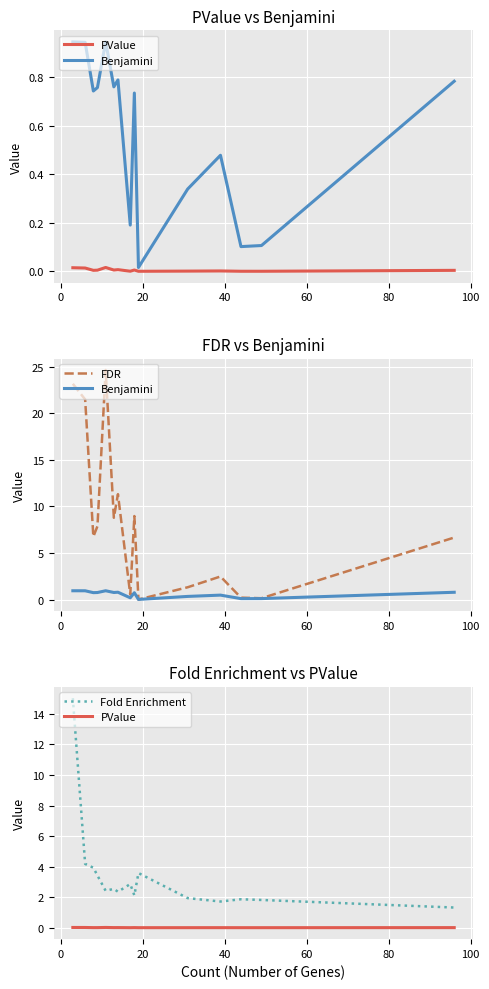

Which series has the widest spread of values?

FDR